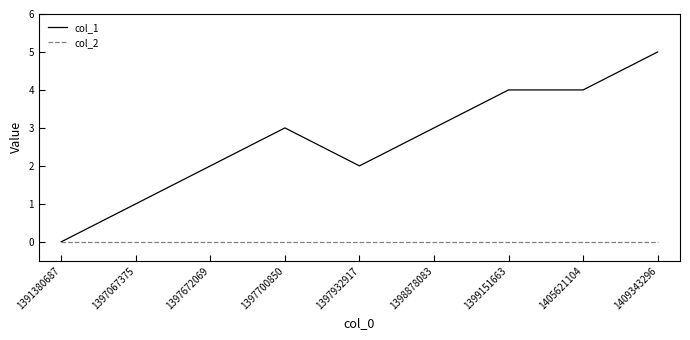

Which series has the widest spread of values?

col_1